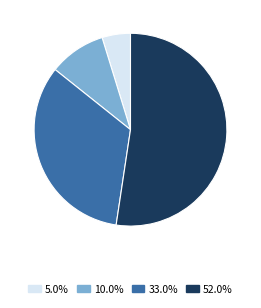

Do 10.0% and 33.0% together represent more than half of the pie?

No